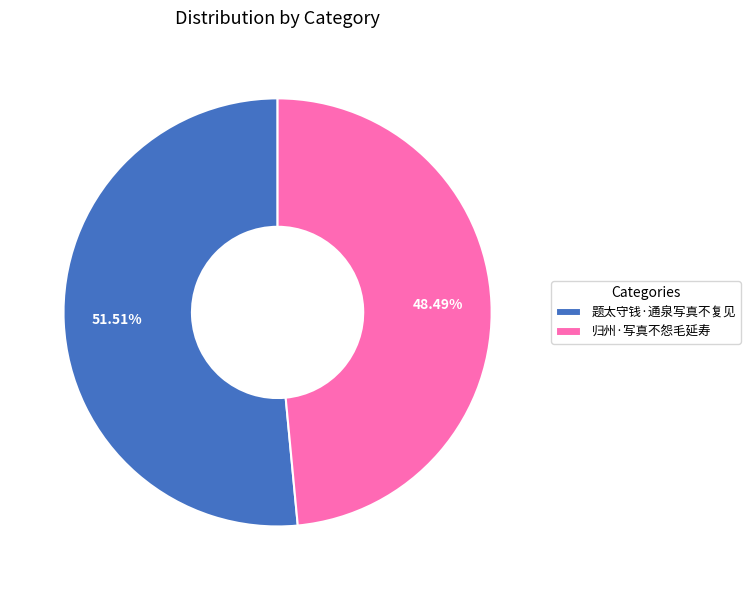

What is the ratio of the value at 题太守钱·通泉写真不复见 to the value at 归州·写真不怨毛延寿?

1.1